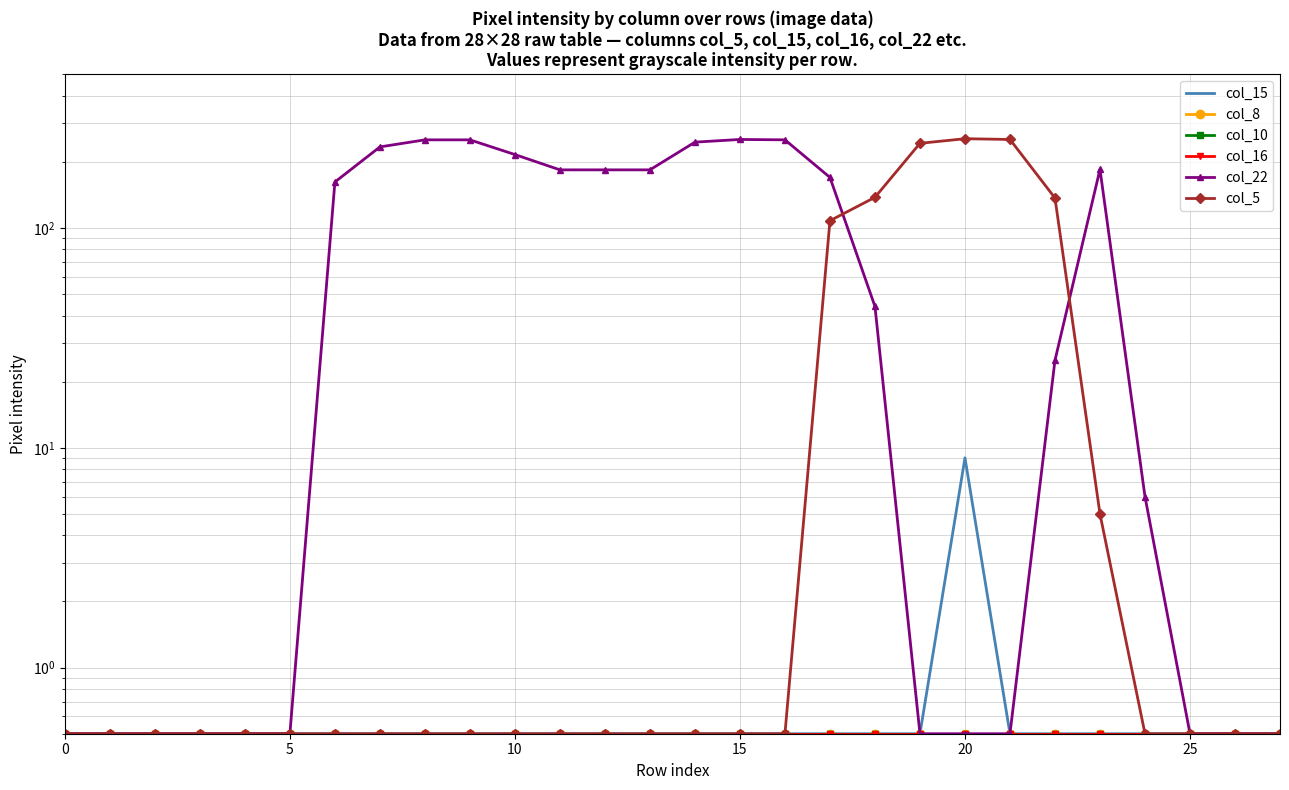

Is it true that col_5 equals 0.8 at 7?

False